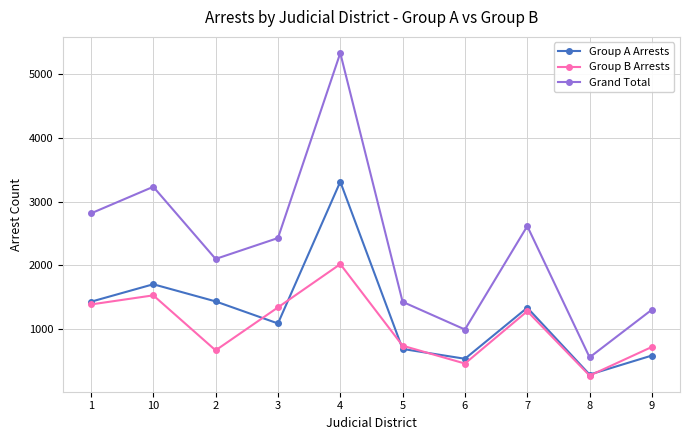

In Group A Arrests, how many points are higher than both neighbors (excluding endpoints)?

3